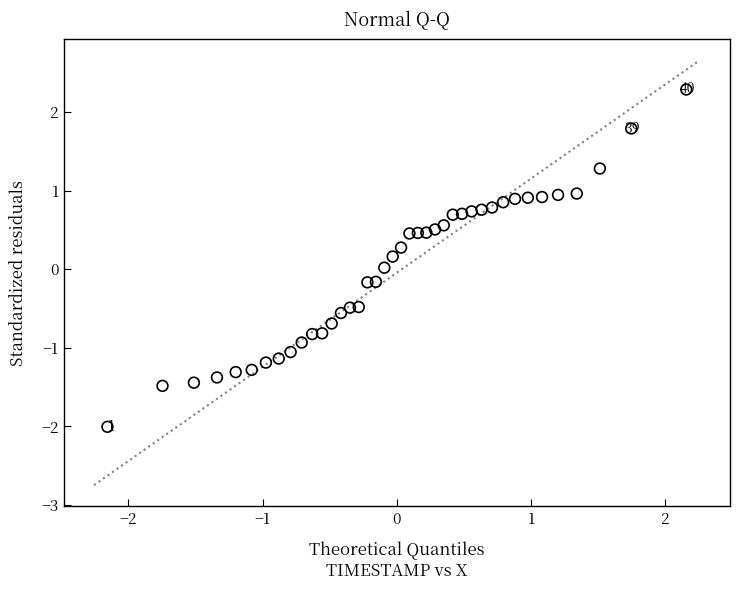

How many data points are displayed?

40